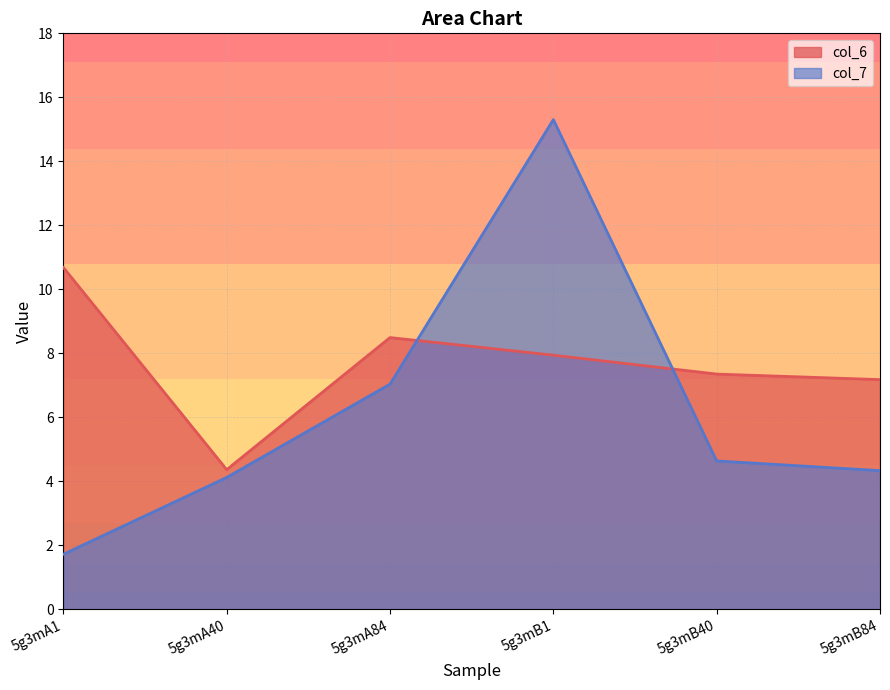

How many times do col_6 and col_7 cross each other?

2